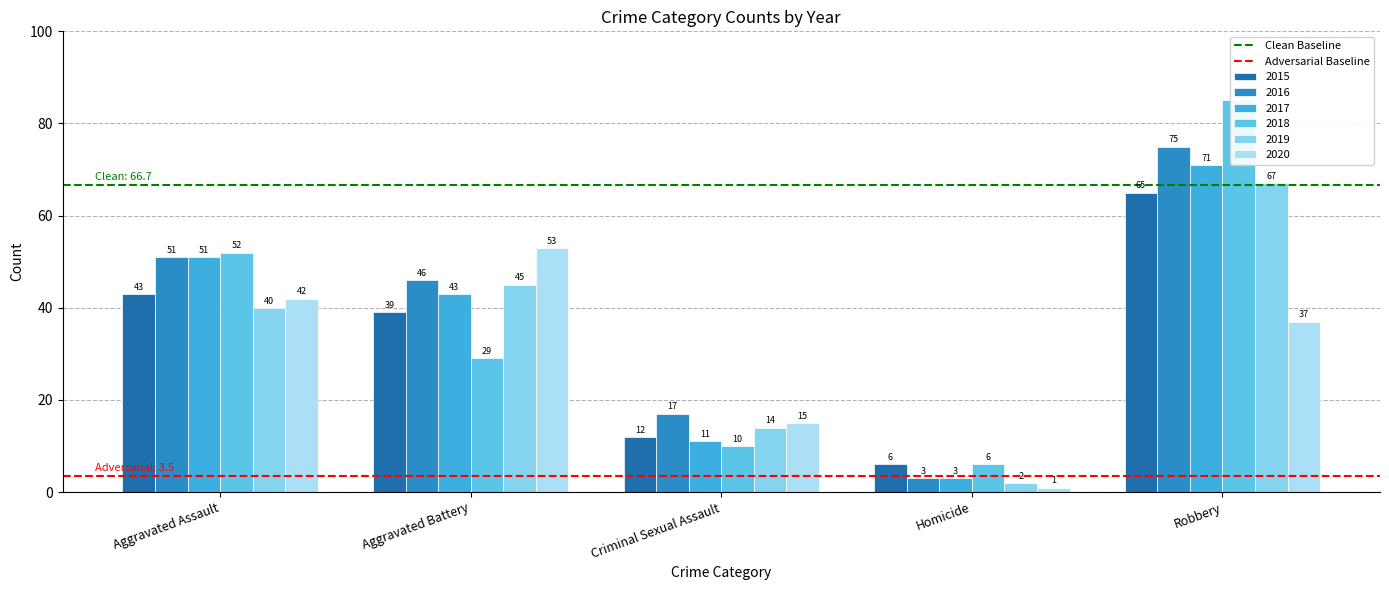

What is the sum of the Adversarial Baseline values at Aggravated Assault and Aggravated Battery?

7.0